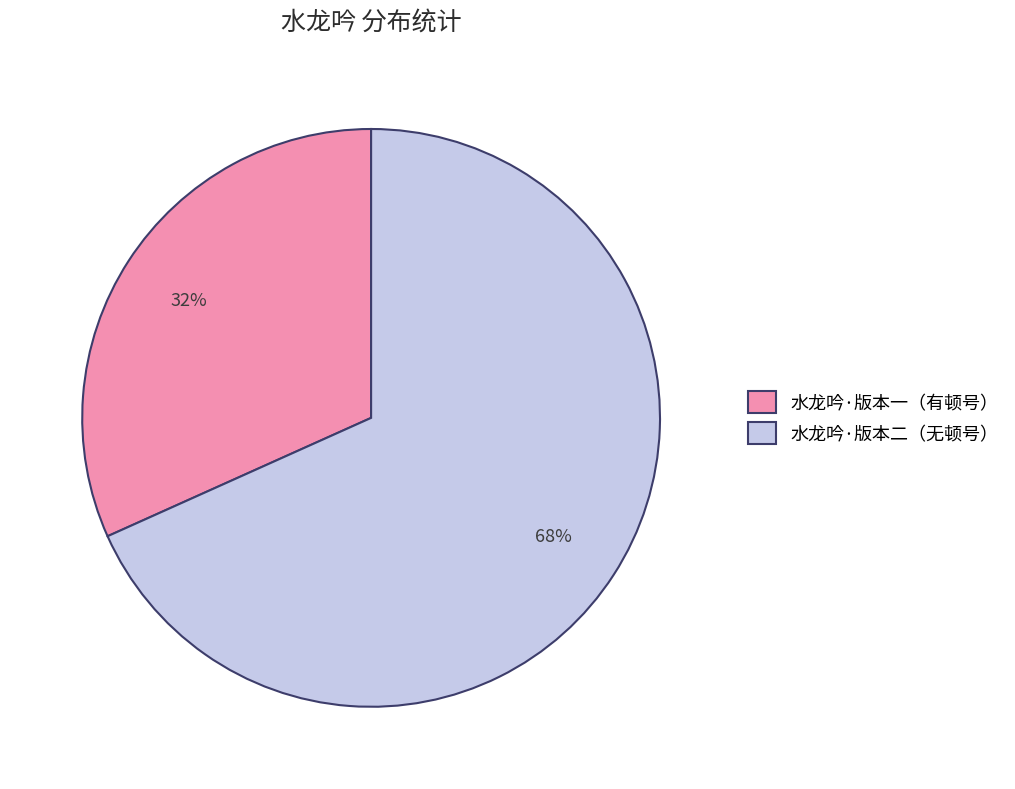

To the nearest percent, what percentage of the pie is 水龙吟·版本一（有顿号）?

32%